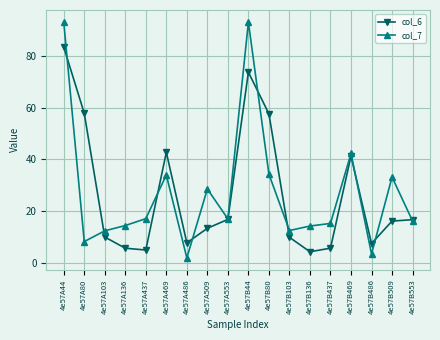

What is the lowest value of the col_7 series?

1.8